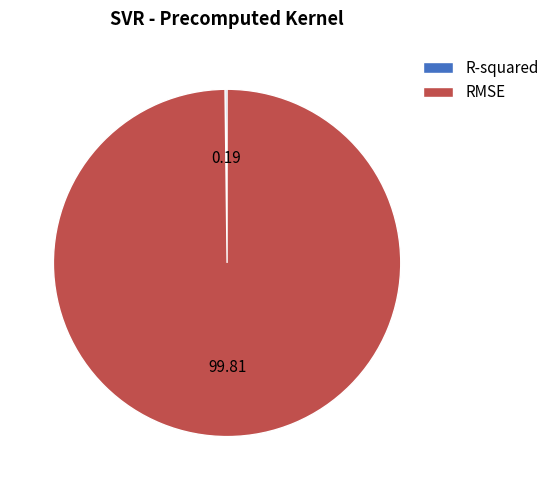

Which slice is the largest?

RMSE